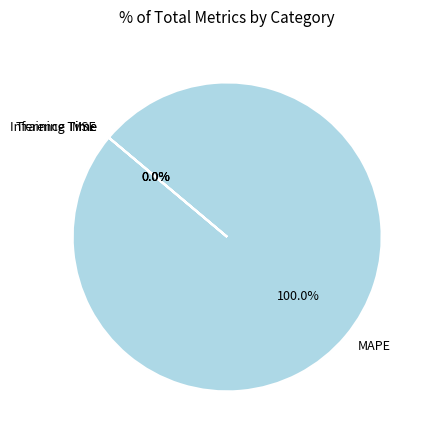

Does any single category account for the majority?

Yes